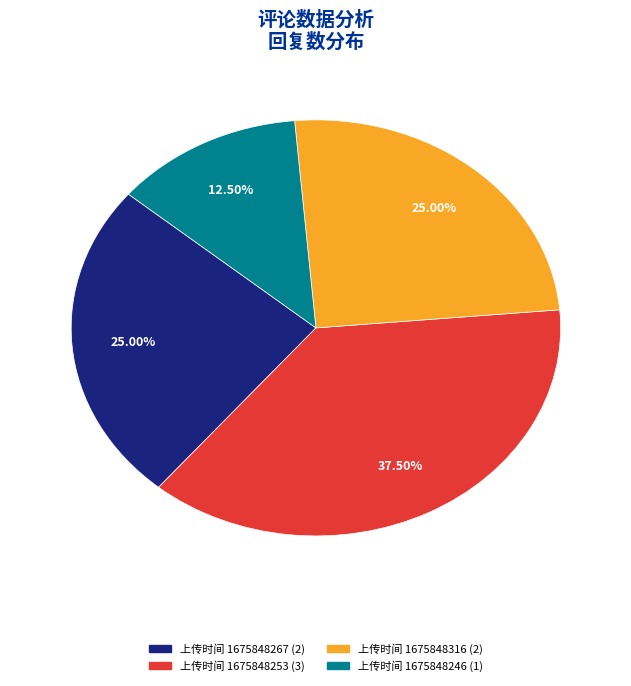

Count the number of slices in the pie.

4